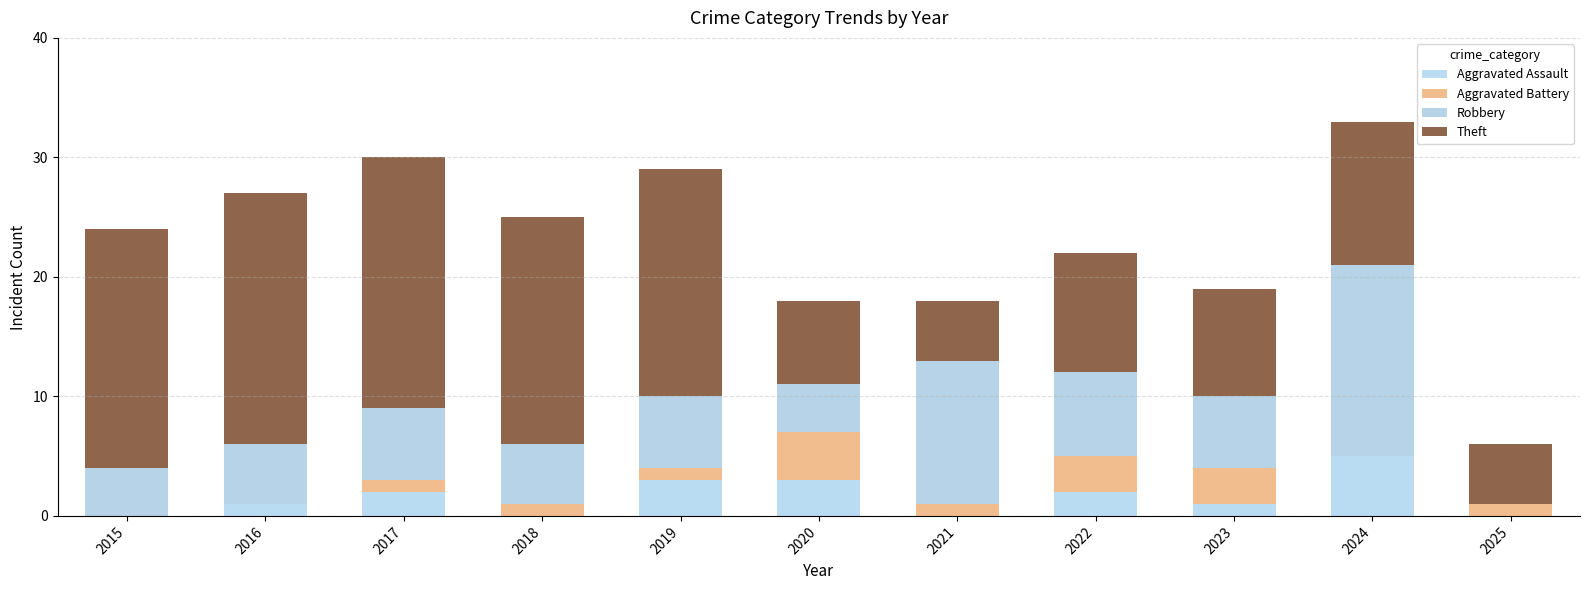

Rank the series at 2025 from lowest to highest value.

Aggravated Assault, Robbery, Aggravated Battery, Theft